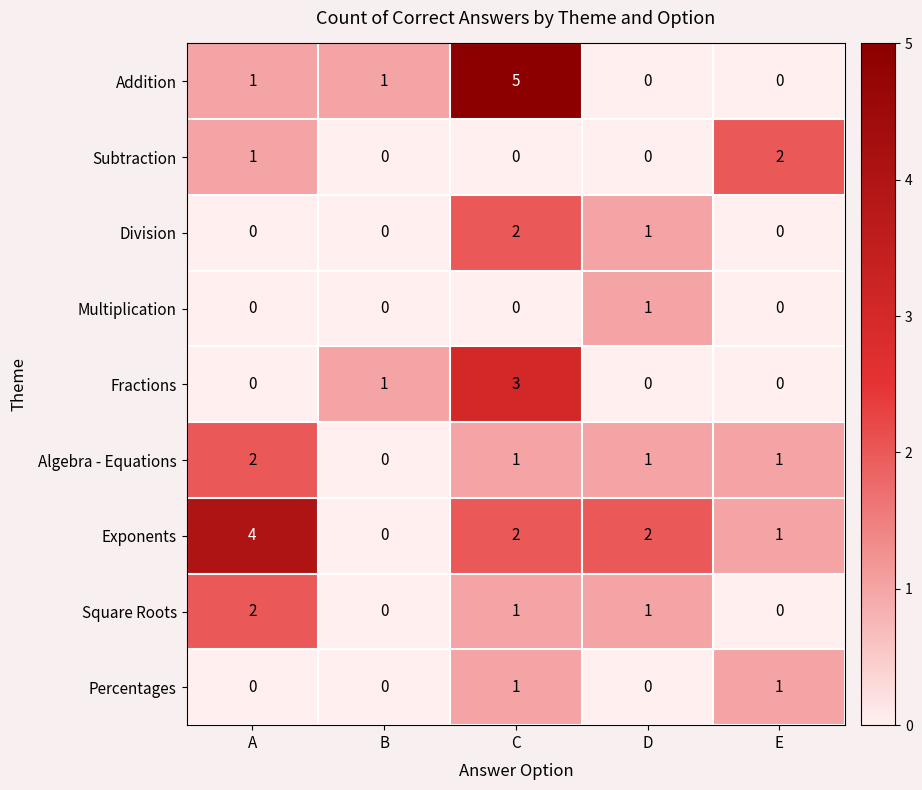

What is the spread (max minus min) of values at B?

1